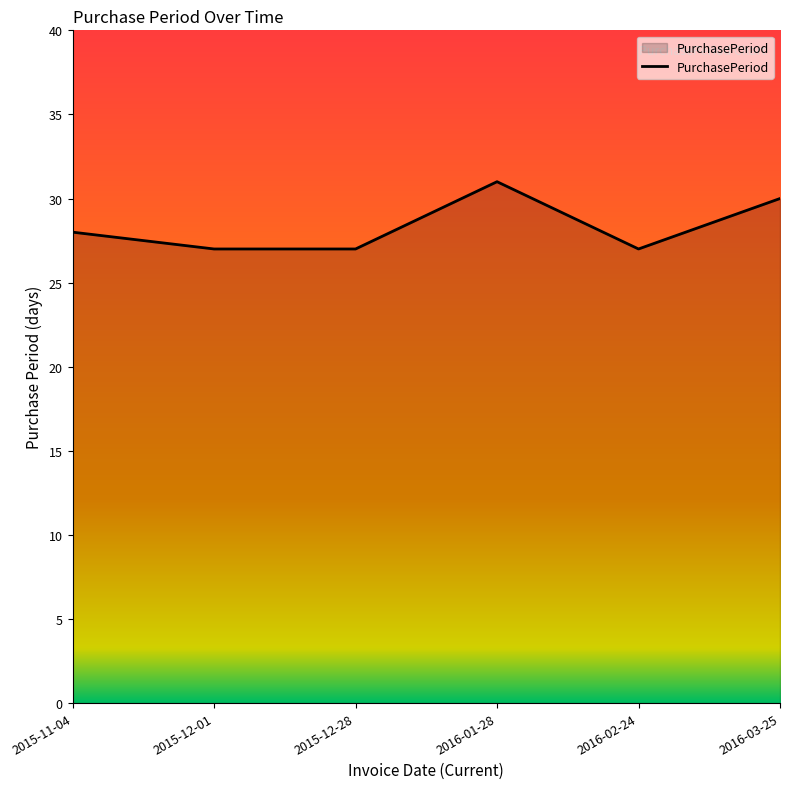

Does the chart display data point markers on the line(s)?

No